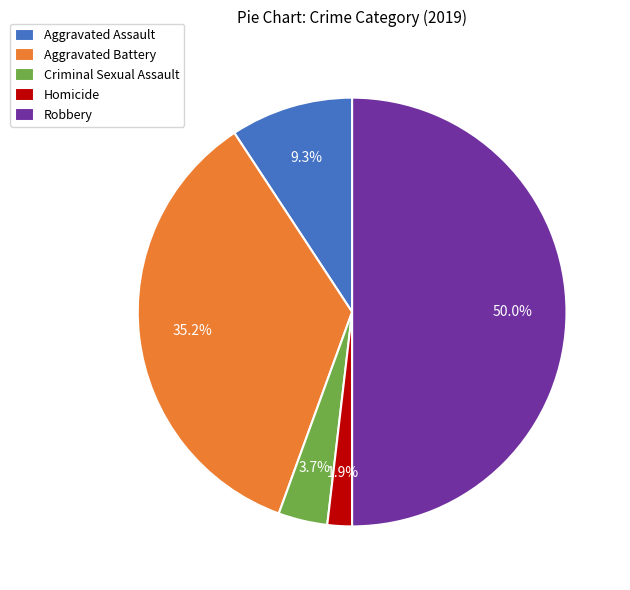

To the nearest percent, what portion does Homicide represent?

2%